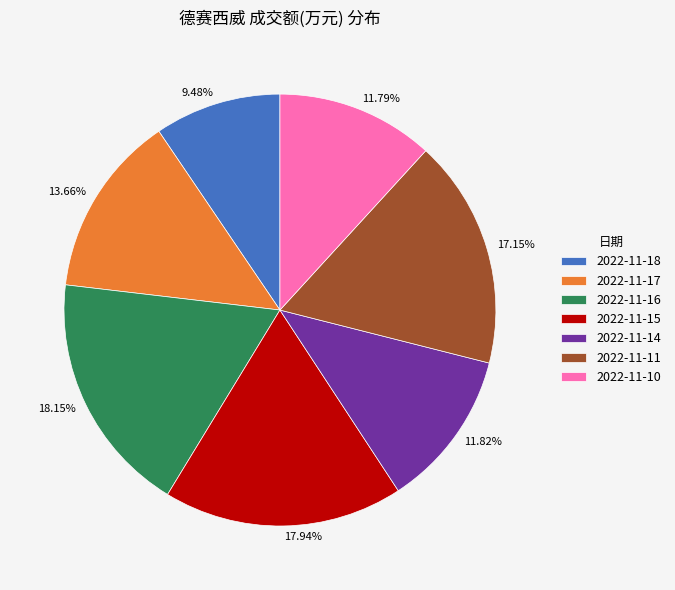

Do 2022-11-11 and 2022-11-17 together represent more than half of the pie?

No